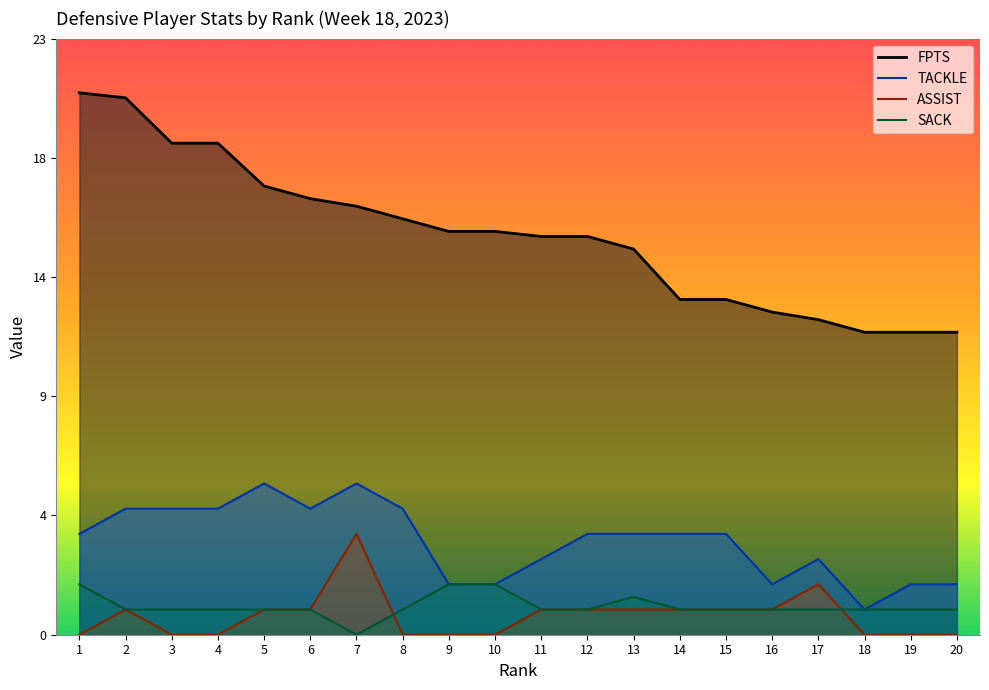

Is it true that TACKLE equals 2.0 at 10?

True